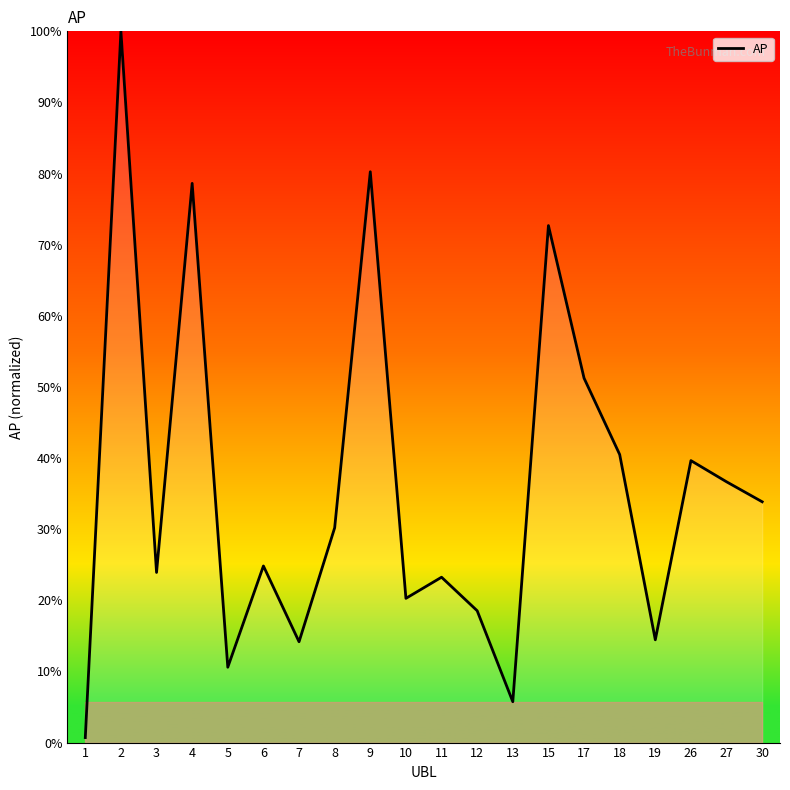

What is the difference between the values at 6 and 30?

9.0